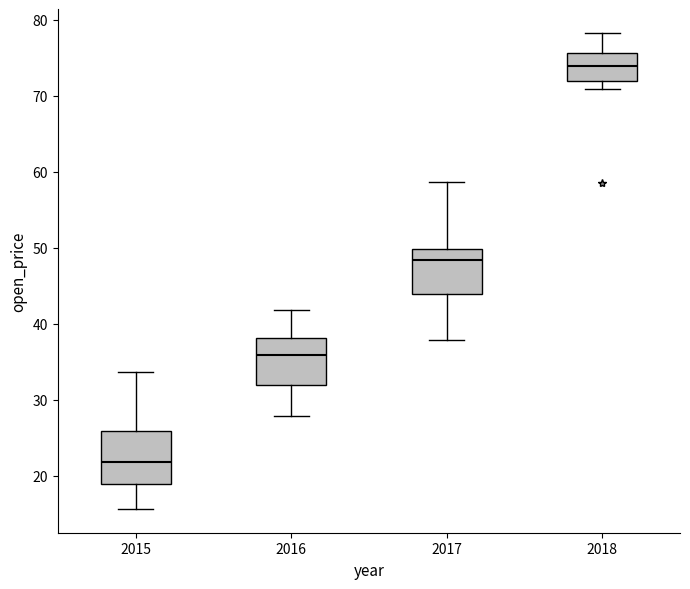

Reading left to right, read every box against the y-axis: the position of its median line, the range the box covers, and the ends of its whiskers. The values are not printed on the chart, so give them approximately, as read against the axis.

2015: median 22, box 19 to 26, whiskers 16 to 34
2016: median 36, box 32 to 38, whiskers 28 to 42
2017: median 48, box 44 to 50, whiskers 38 to 59
2018: median 74, box 72 to 76, whiskers 71 to 78